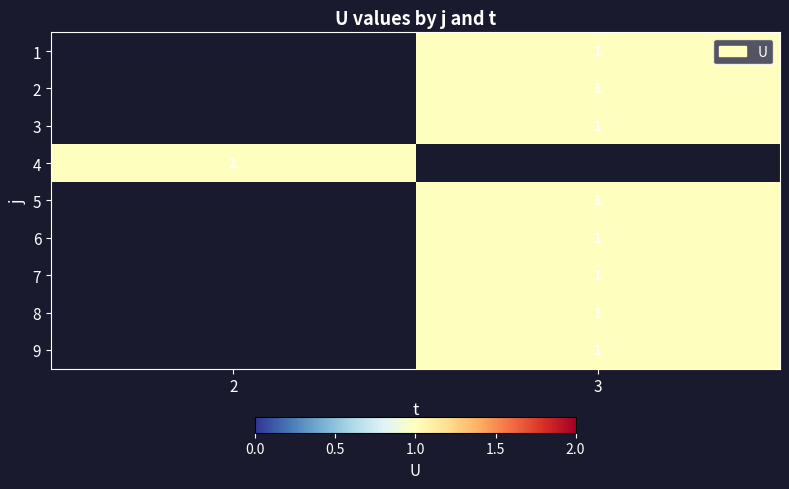

Rank the series by their maximum value, from highest to lowest.

1, 2, 3, 4, 5, 6, 7, 8, 9